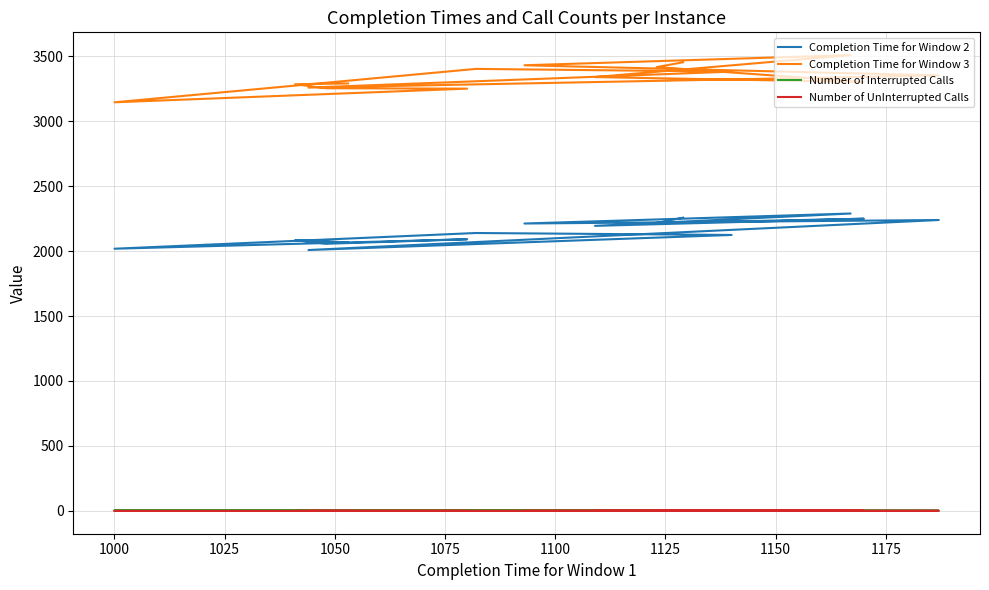

What are all the series names shown in the legend?

Completion Time for Window 2, Completion Time for Window 3, Number of Interrupted Calls, Number of UnInterrupted Calls